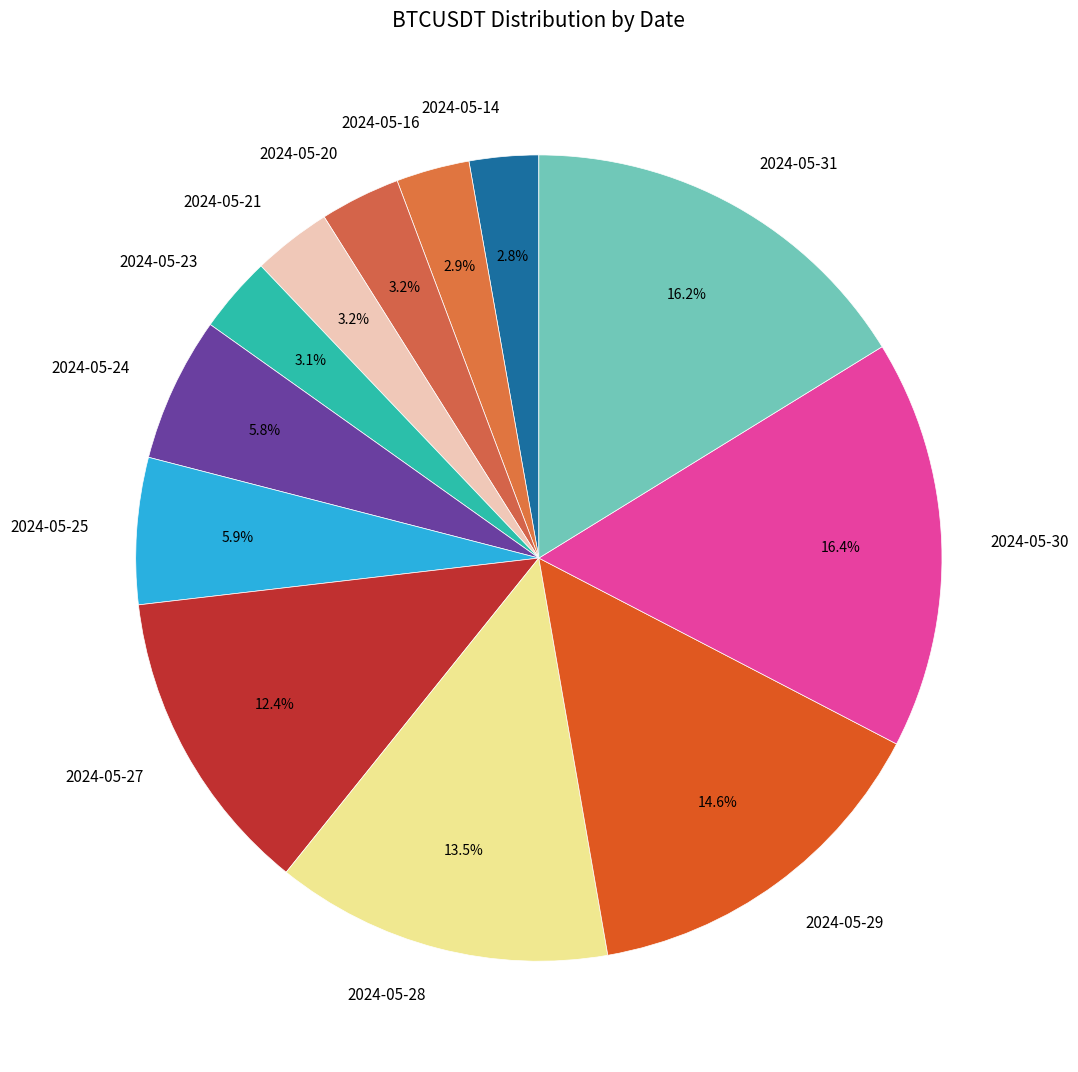

How many segments does this pie chart have?

12